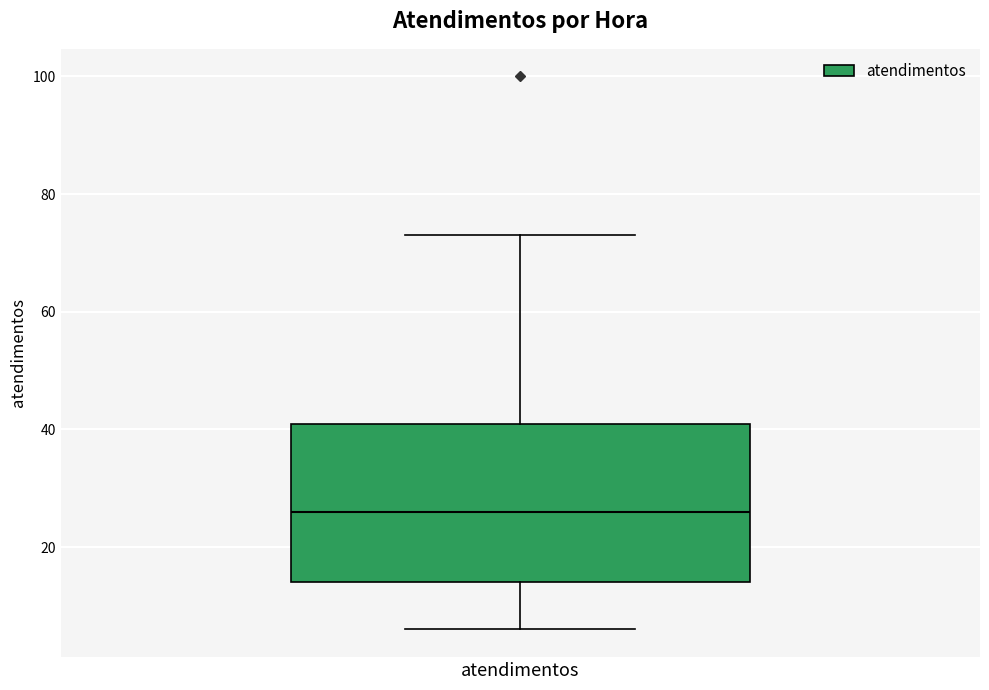

Read this box plot against the y-axis: the position of the median line, the range covered by the box, and the ends of both whiskers. The values are not printed on the chart, so give them approximately, as read against the axis.

median 26, box 14 to 42, whiskers 6 to 74